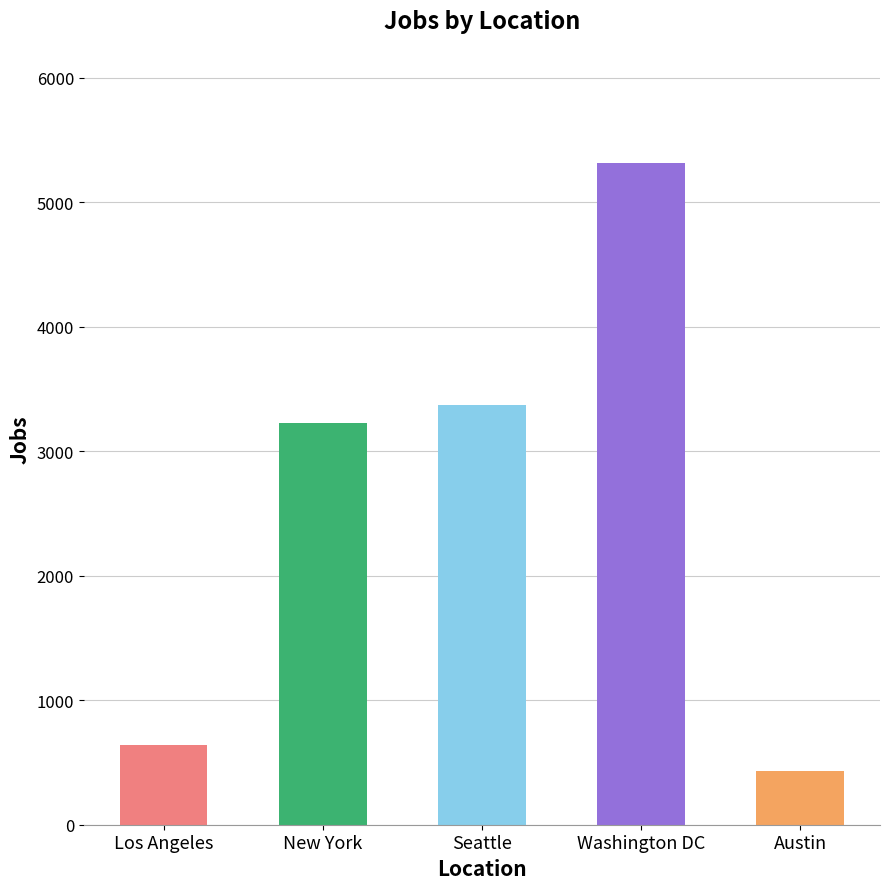

Reading left to right, transcribe all the data shown in this chart.

Los Angeles=640	New York=3226	Seattle=3375	Washington DC=5316	Austin=434